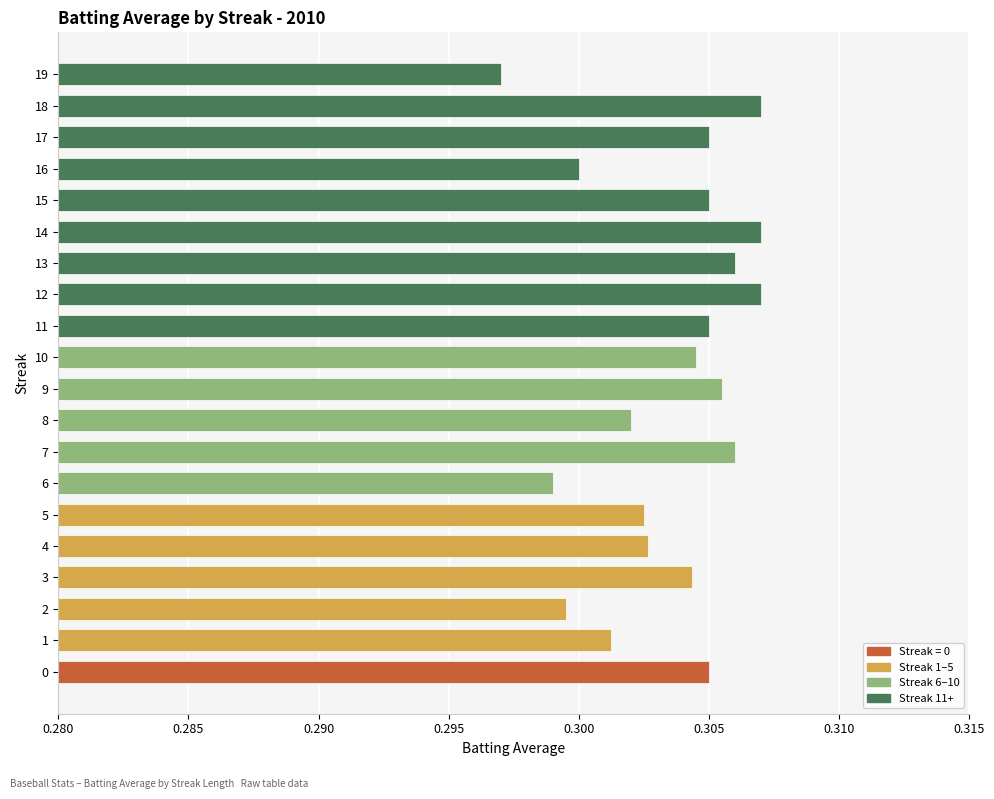

Which category has the lowest value across all series?

19